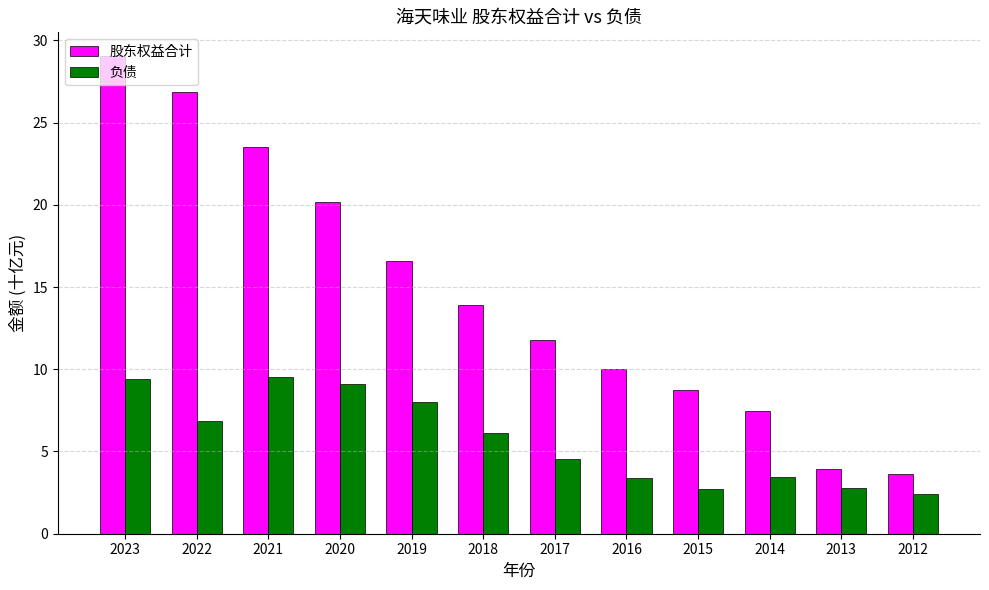

What is the total value across all series at 2012?

6.1